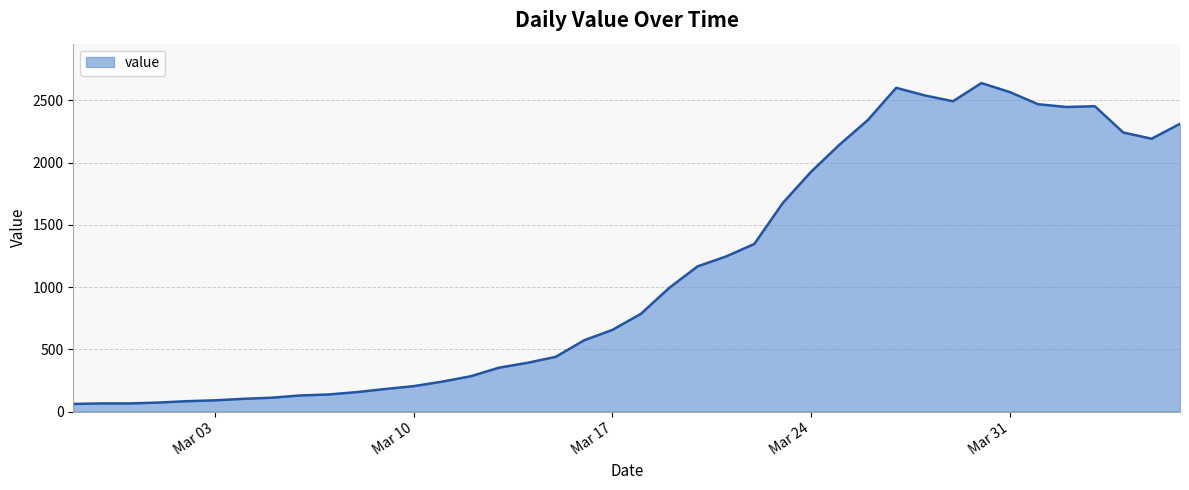

What is the difference between the maximum and minimum values?

2577